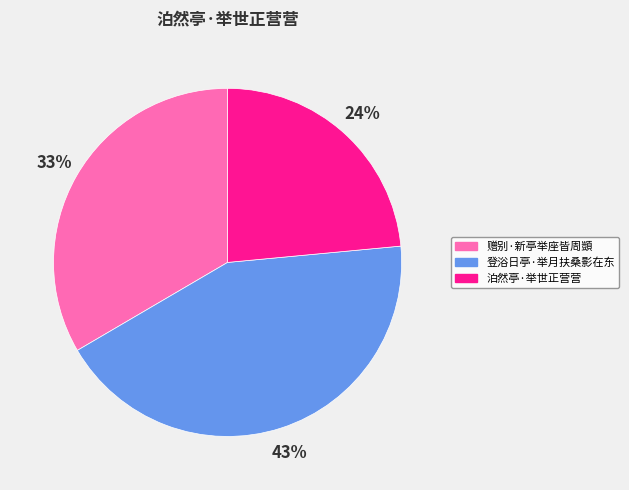

Between 赠别·新亭举座皆周顗 and 泊然亭·举世正营营, which is larger?

赠别·新亭举座皆周顗